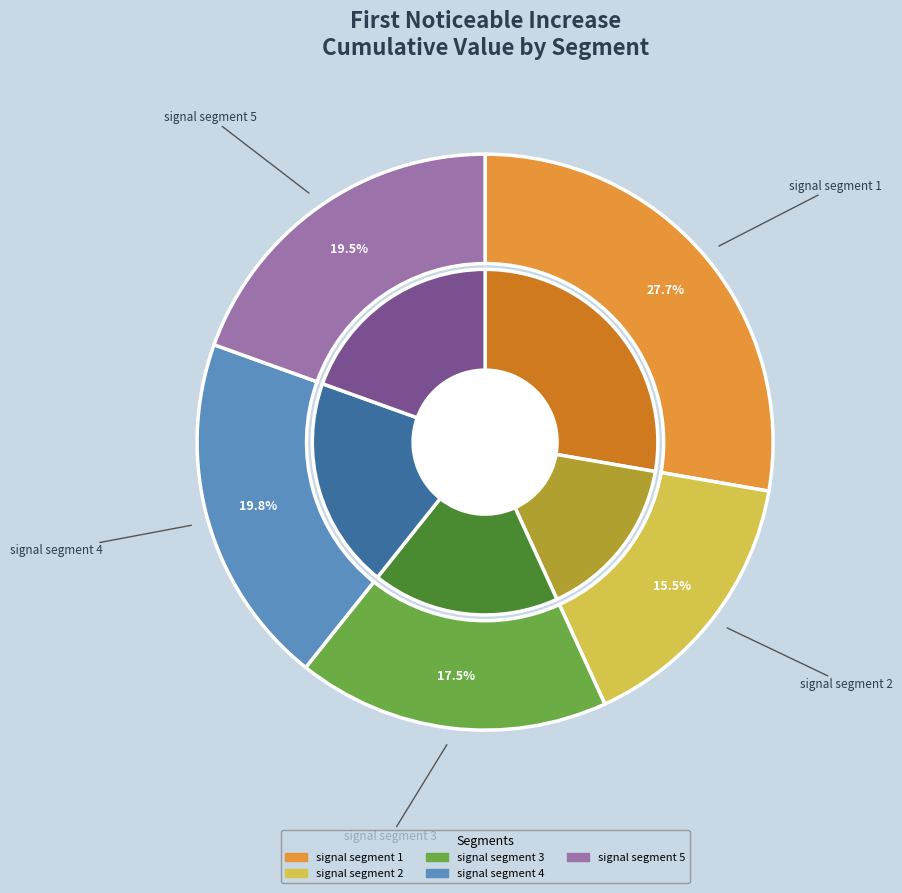

To the nearest percent, what is the difference between the signal segment 2 and signal segment 1 slice percentages?

12%